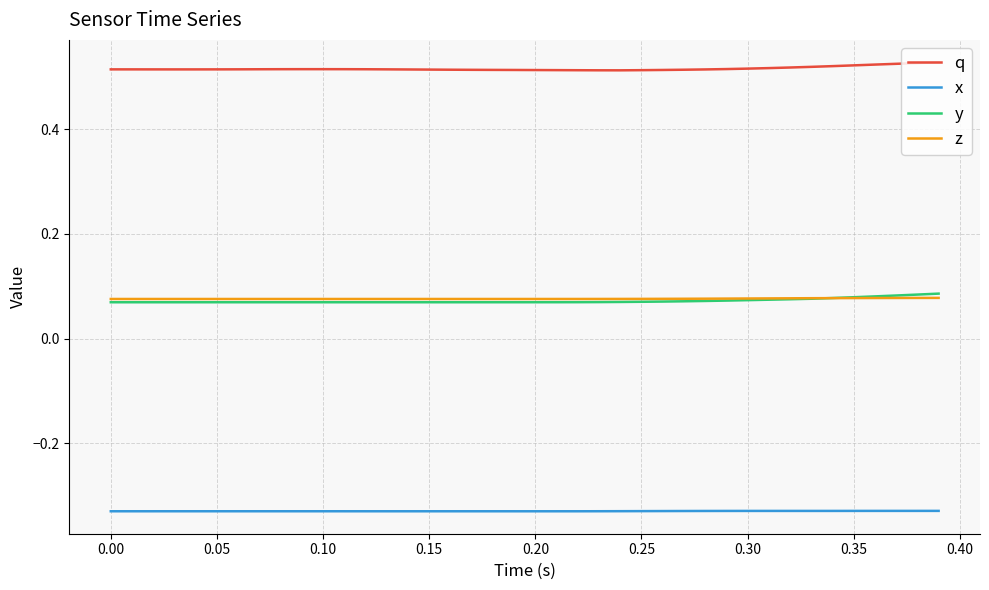

True or false: y and q cross at least once.

False